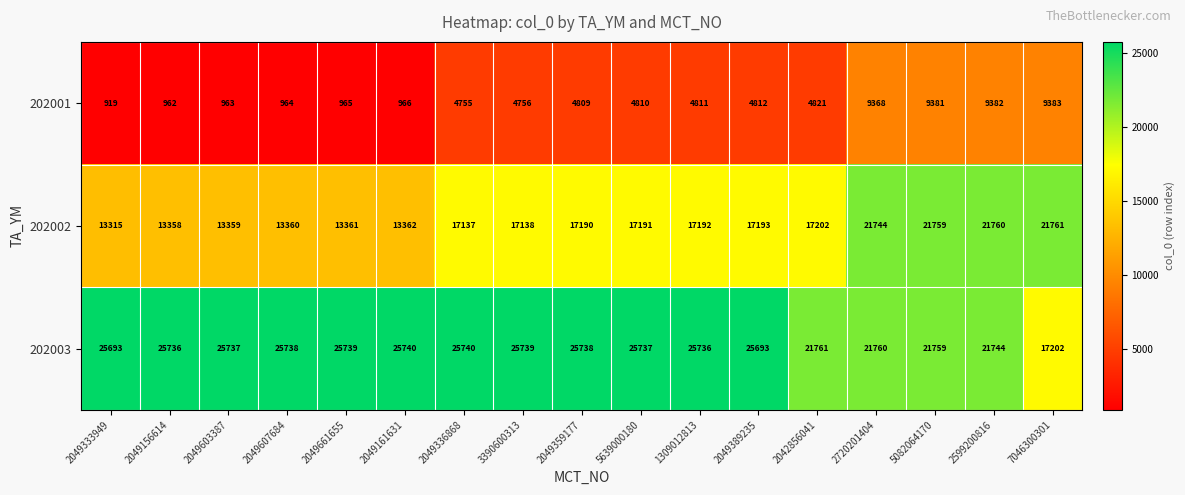

The 202003 series shows 5686 at 1309012813. True or false?

False